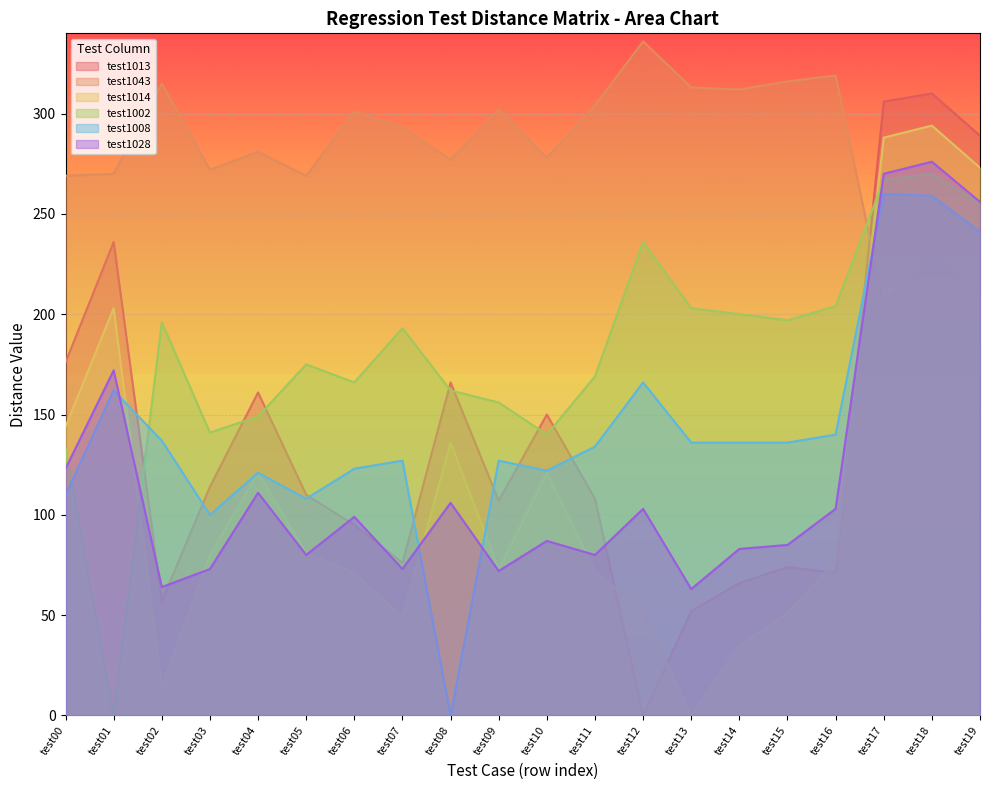

Where do test1013 and test1002 first cross each other?

test01 and test02